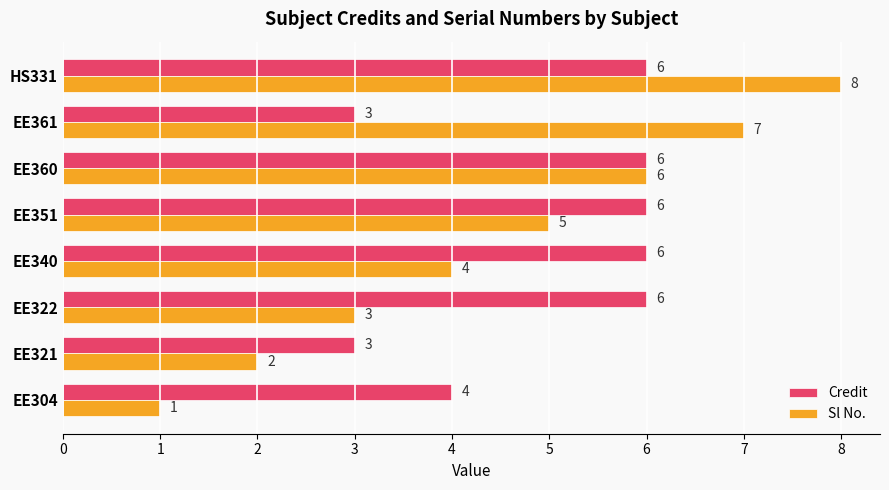

Which series has the largest total across all categories?

Credit